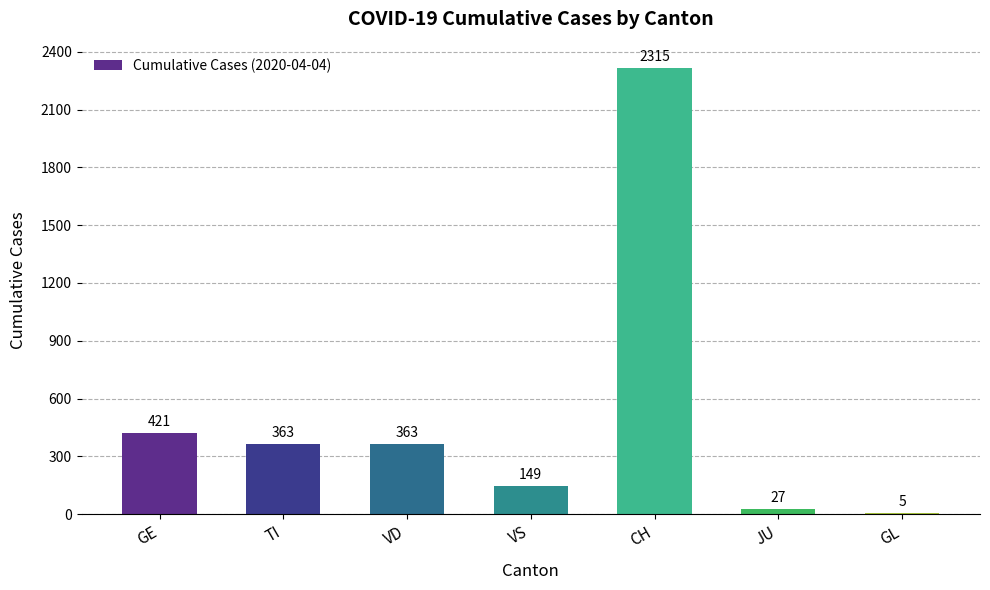

What is the difference between the values at CH and GL?

2310